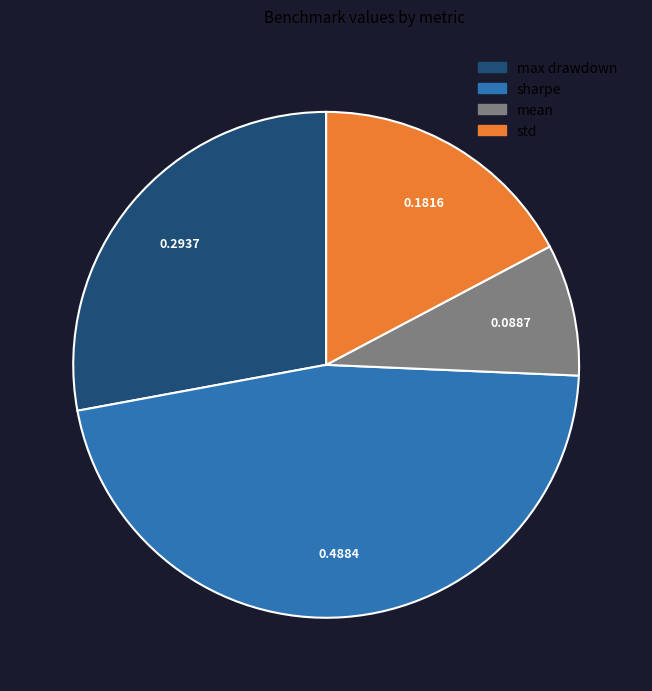

Which has a higher value, sharpe or std?

sharpe